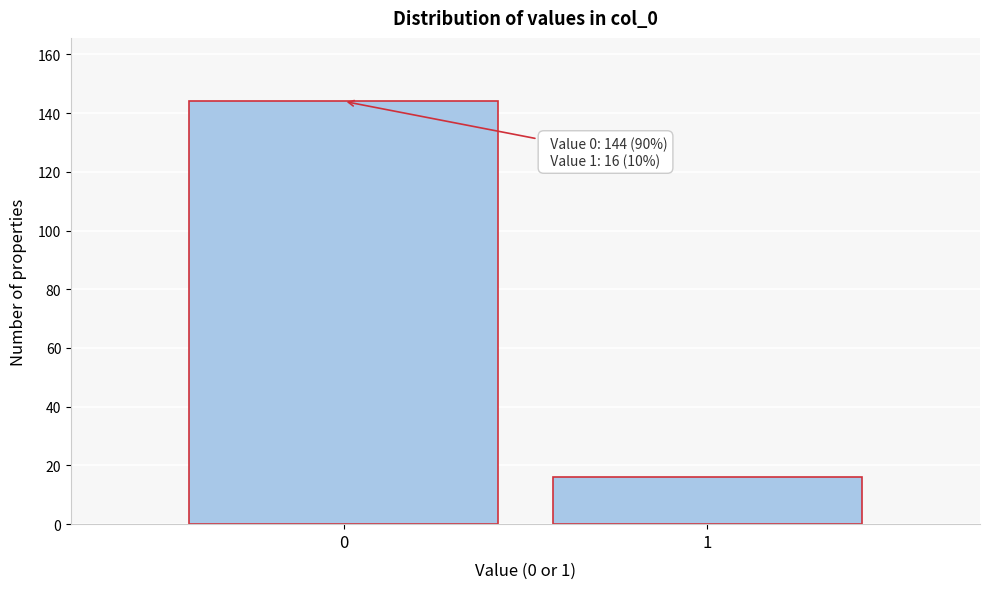

Reading left to right, transcribe all the data shown in this chart.

144	16